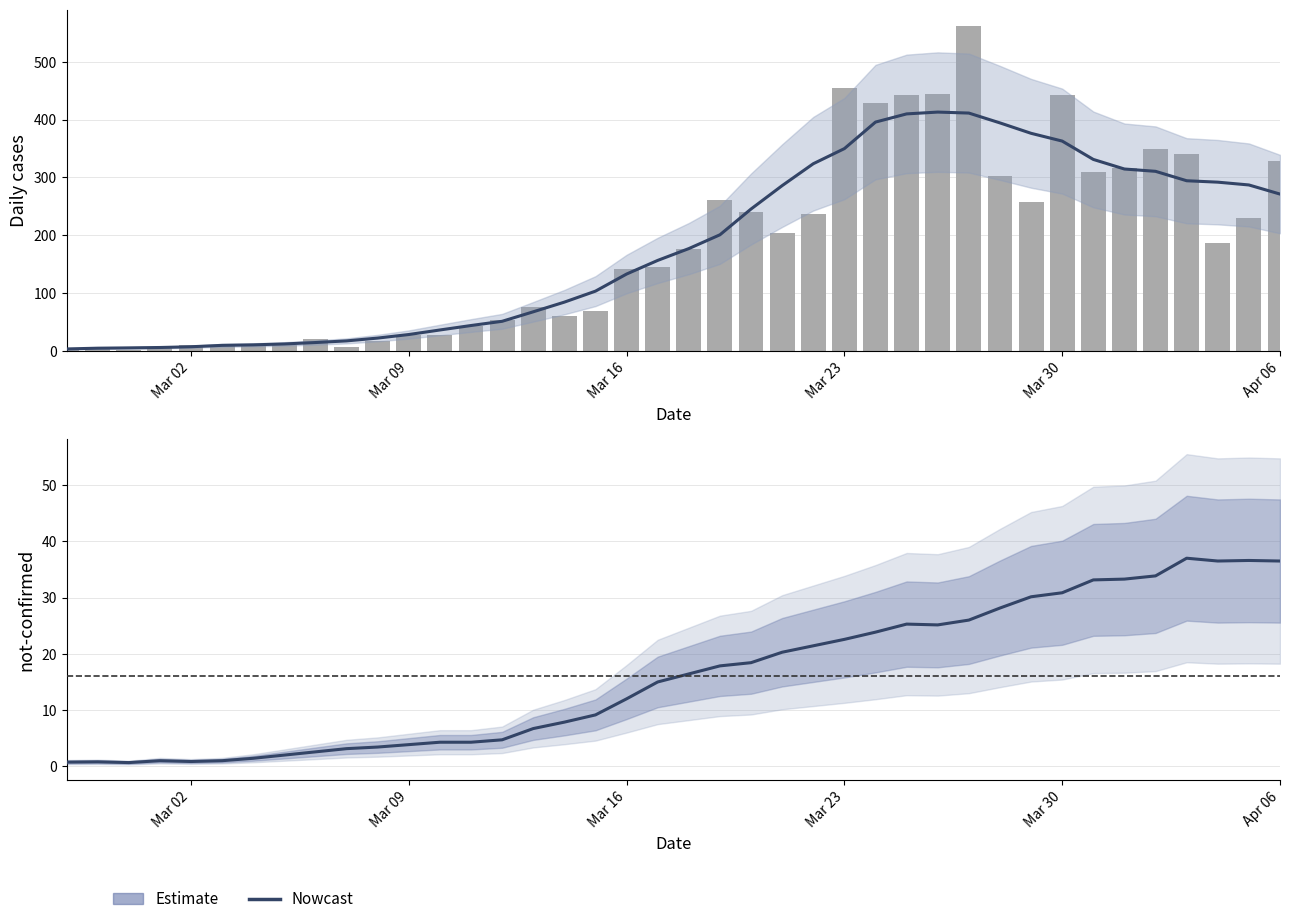

What is the maximum value shown in the chart?

562